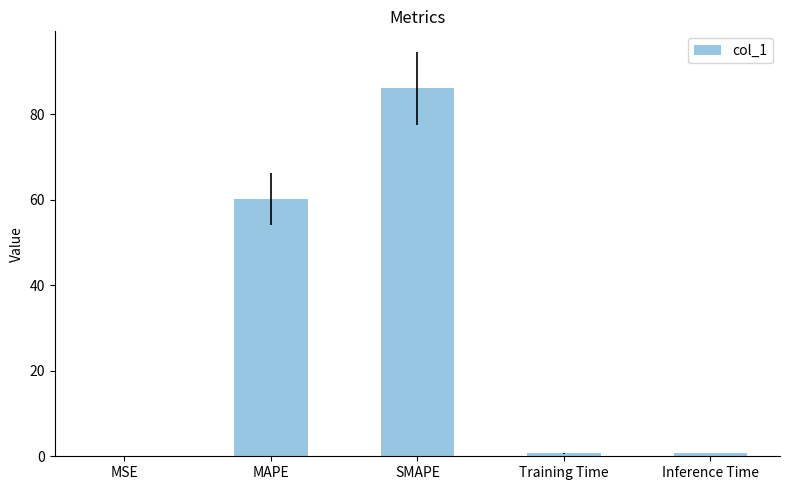

What is the sum of all values?

147.6